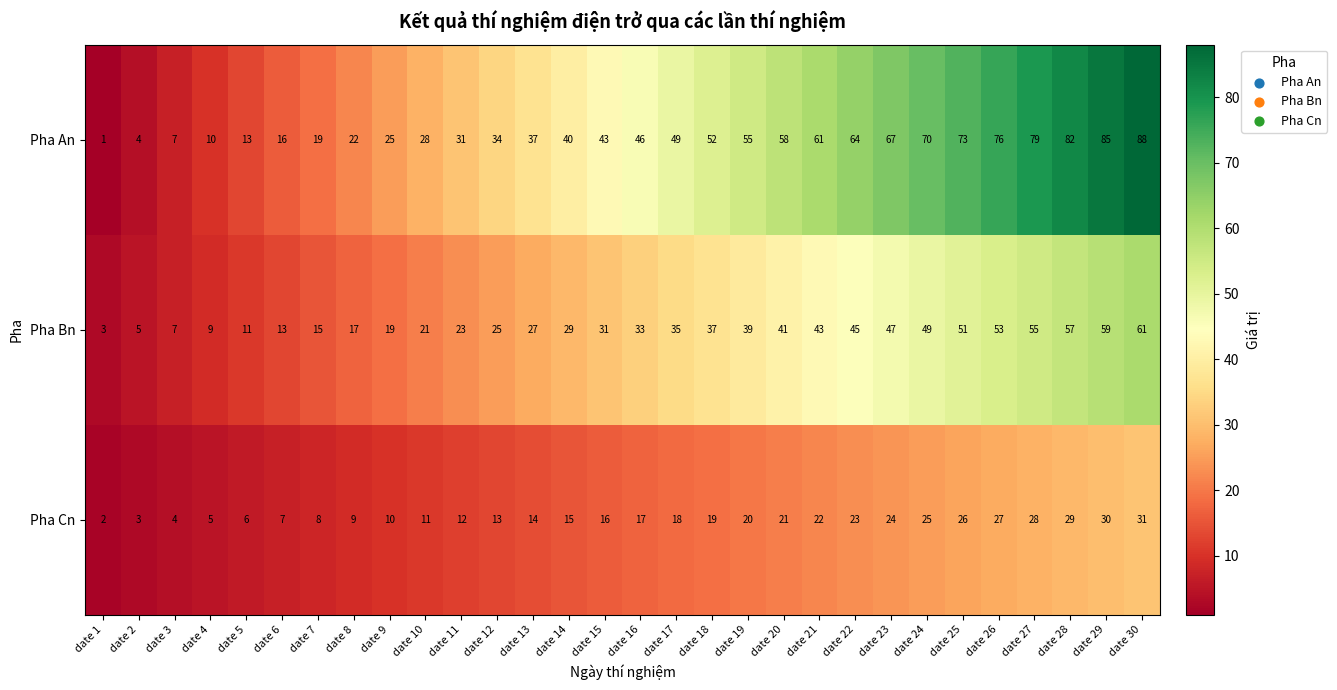

What is the minimum value for Pha Bn?

3